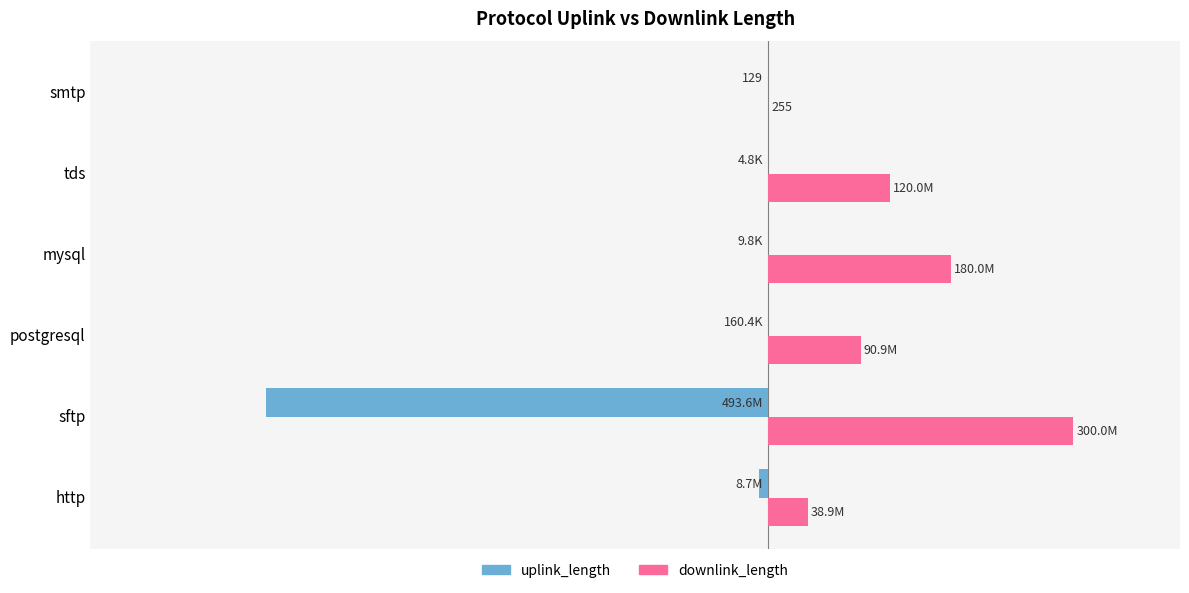

What are all the series names shown in the legend?

uplink_length, downlink_length